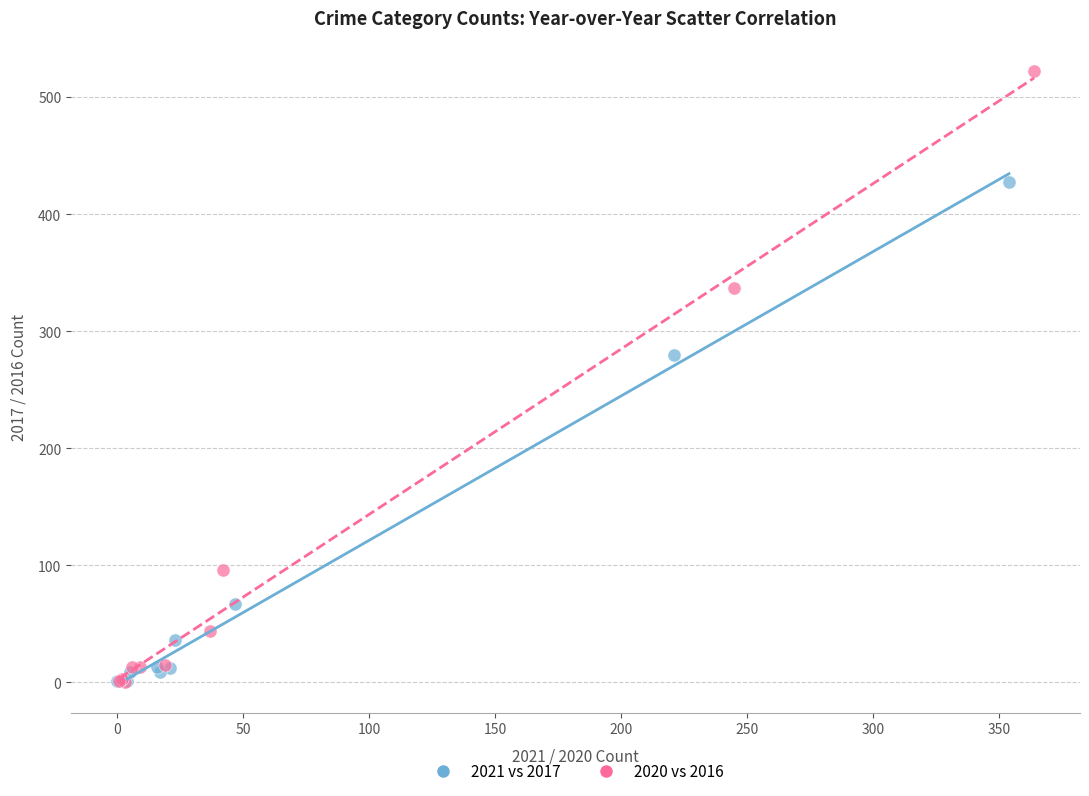

Which series has the widest spread of Y values?

2020 vs 2016